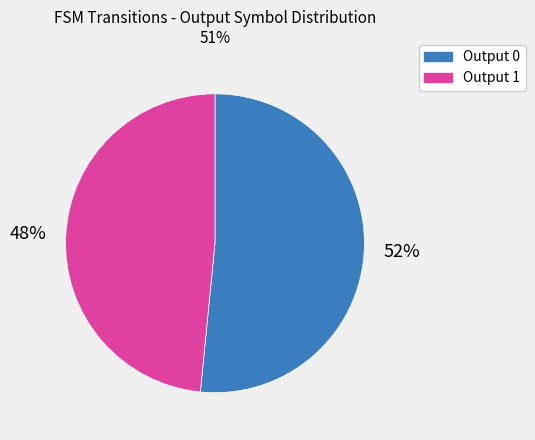

To the nearest percent, what is the average slice percentage?

50%